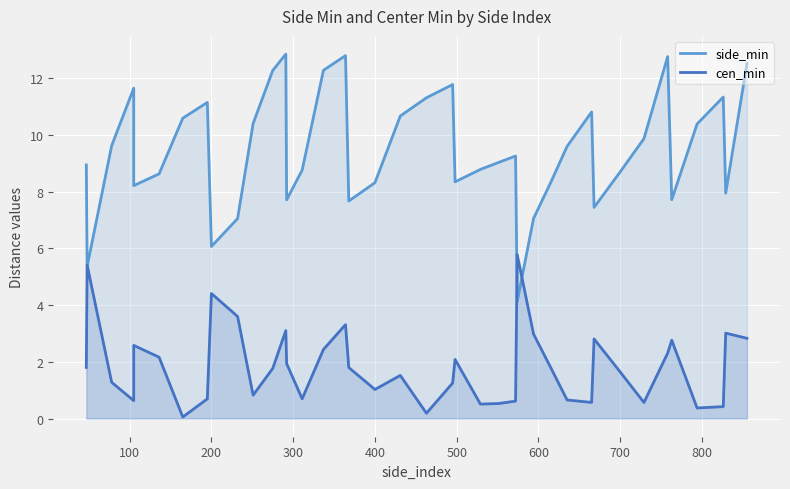

What is the difference between the second highest and second lowest values in the side_min series?

7.4